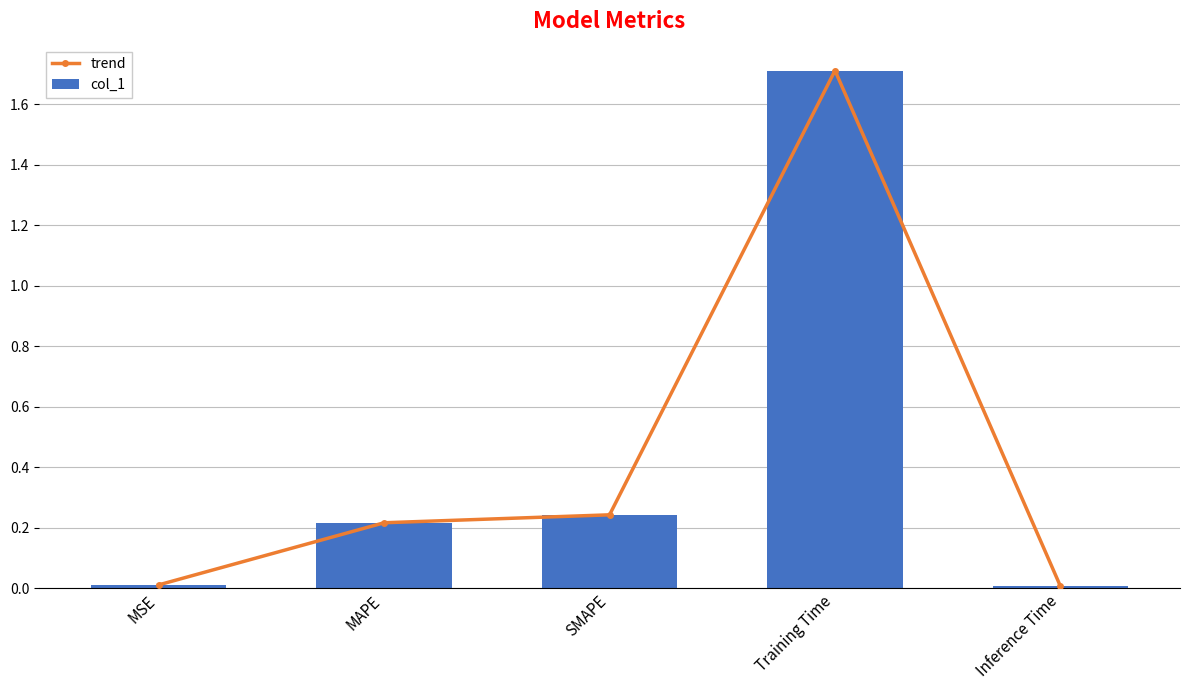

At how many categories does at least one series exceed 0?

5